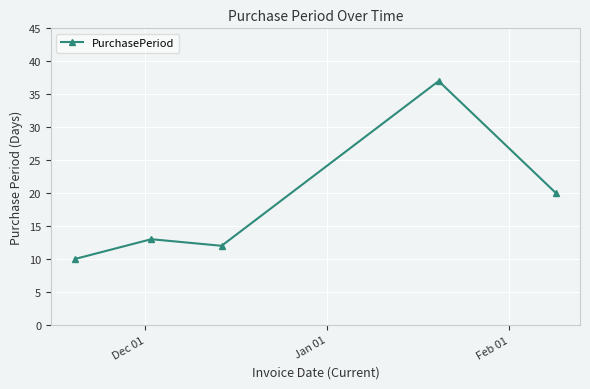

What is the difference between the maximum and minimum values?

27